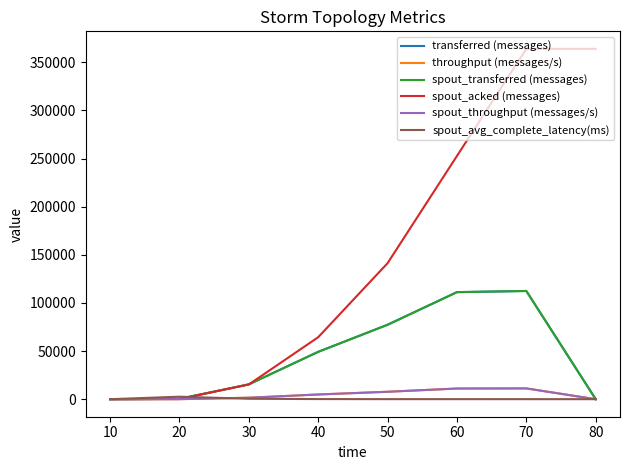

Does the chart have visible grid lines?

No